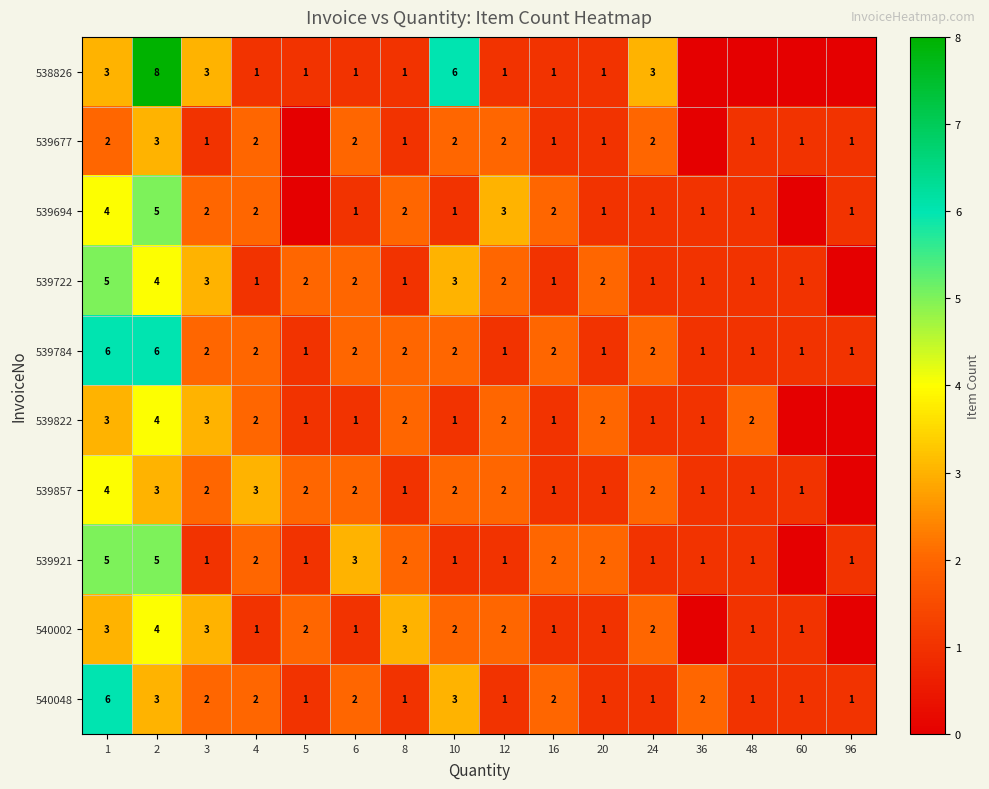

True or false: 540048 has a value of 1 at 8.

True